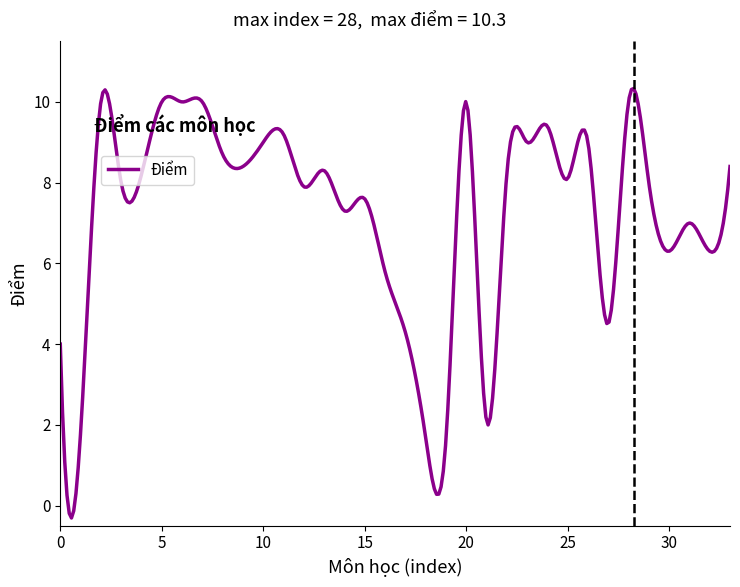

What is the difference between the maximum and minimum values?

10.6